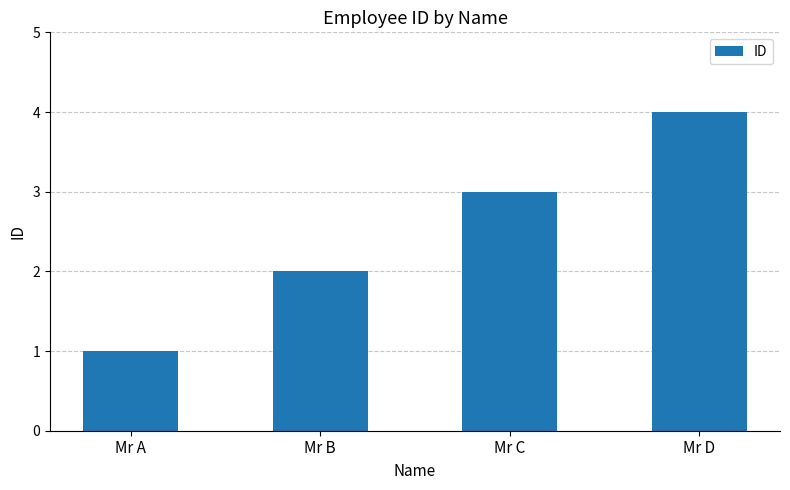

Are the bars grouped side by side (vs. stacked)?

No